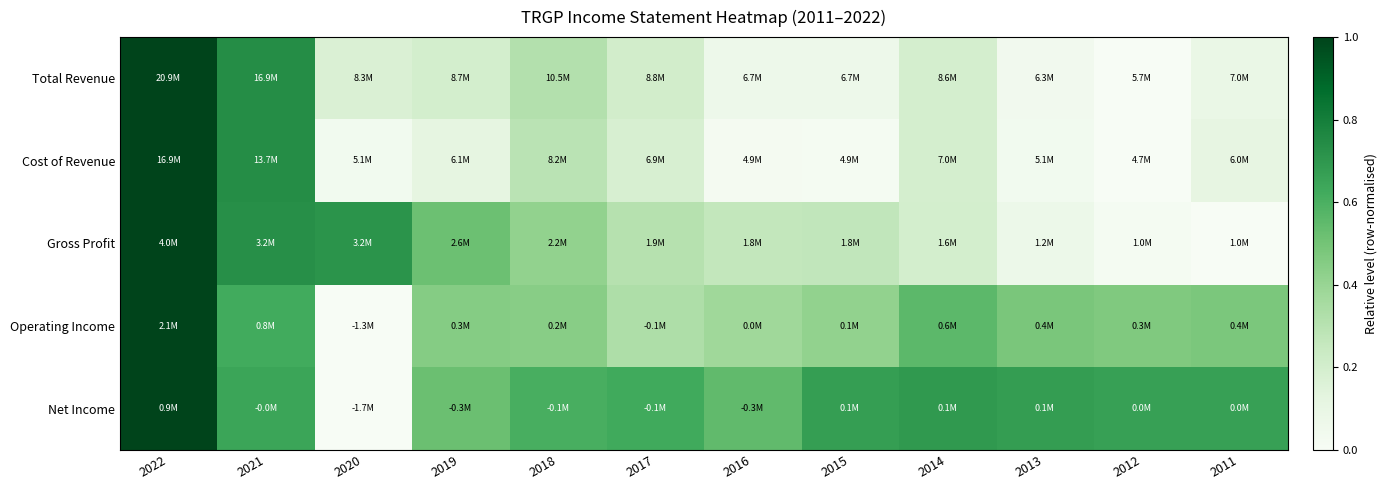

At how many categories does at least one series exceed 0?

12